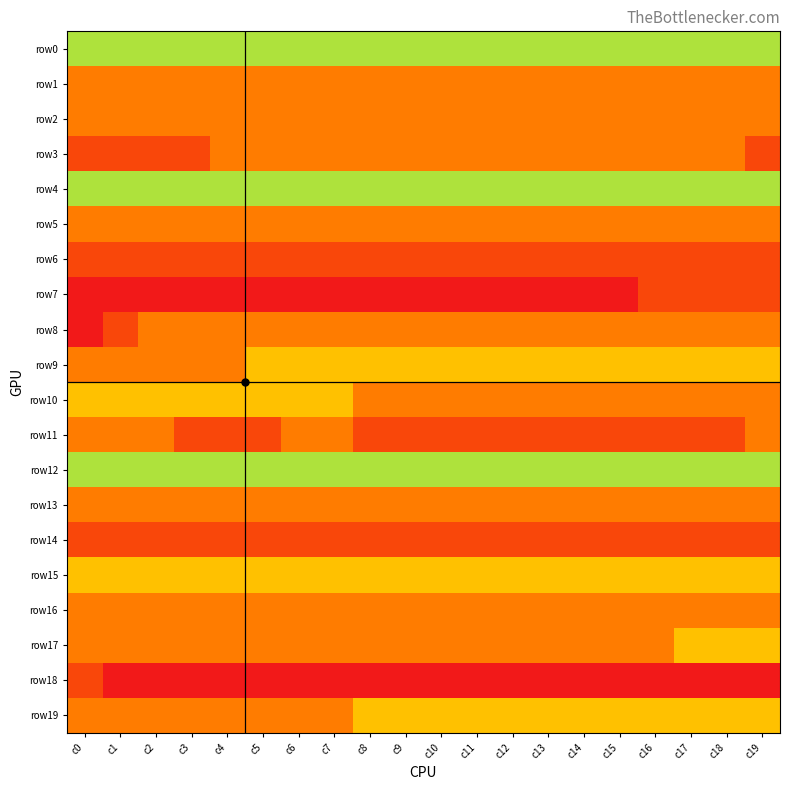

How many series are shown in this chart?

20